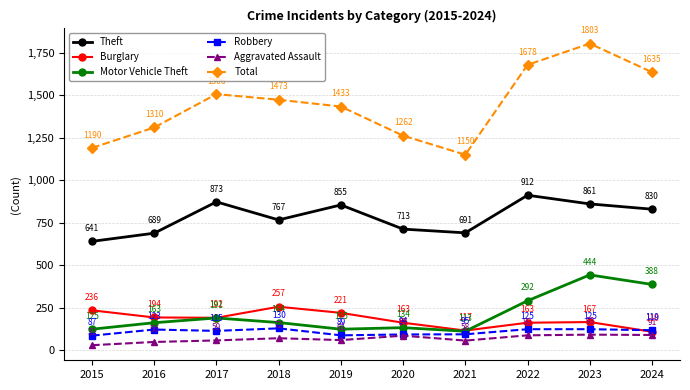

Which series has the largest total across all categories?

Total